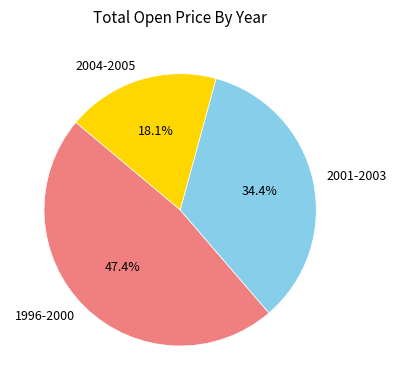

Combined, do 2001-2003 and 1996-2000 account for over 50%?

Yes